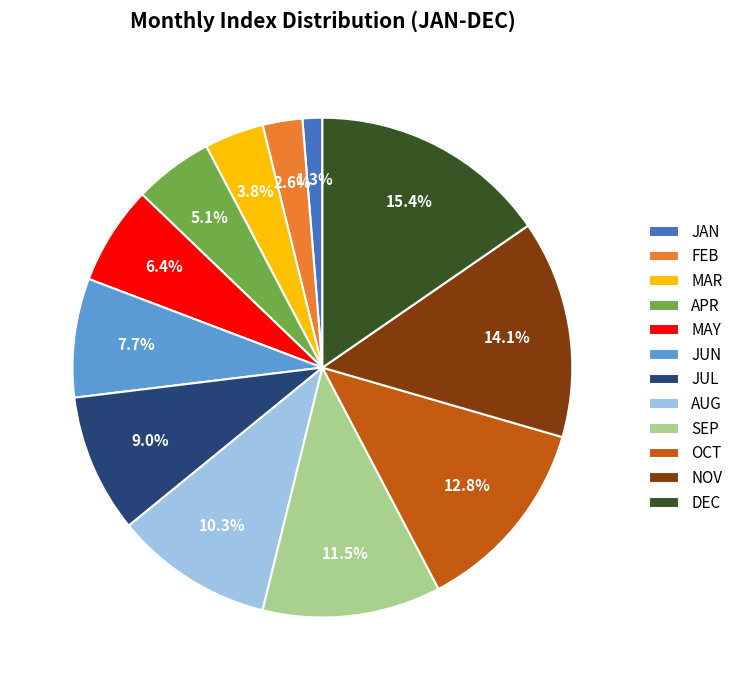

What is the ratio of the value at JUN to the value at DEC?

0.5